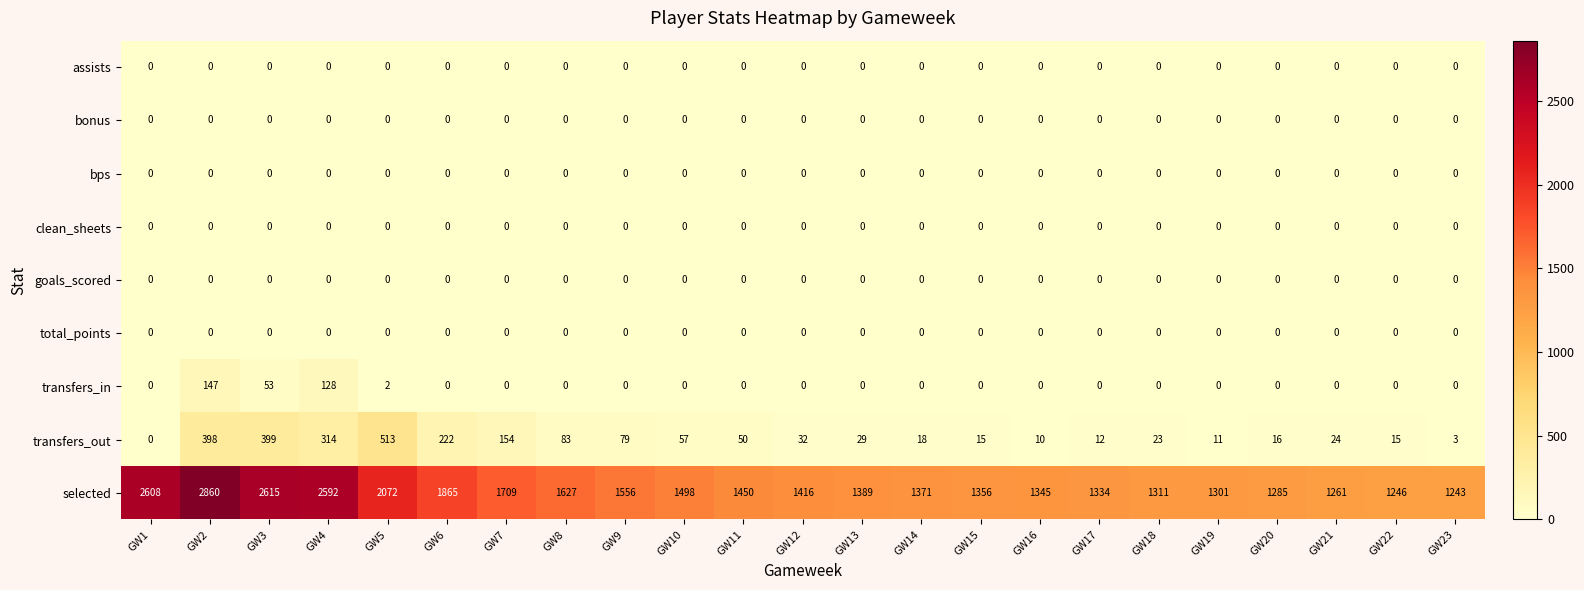

At which category is the sum across all series the highest?

GW2